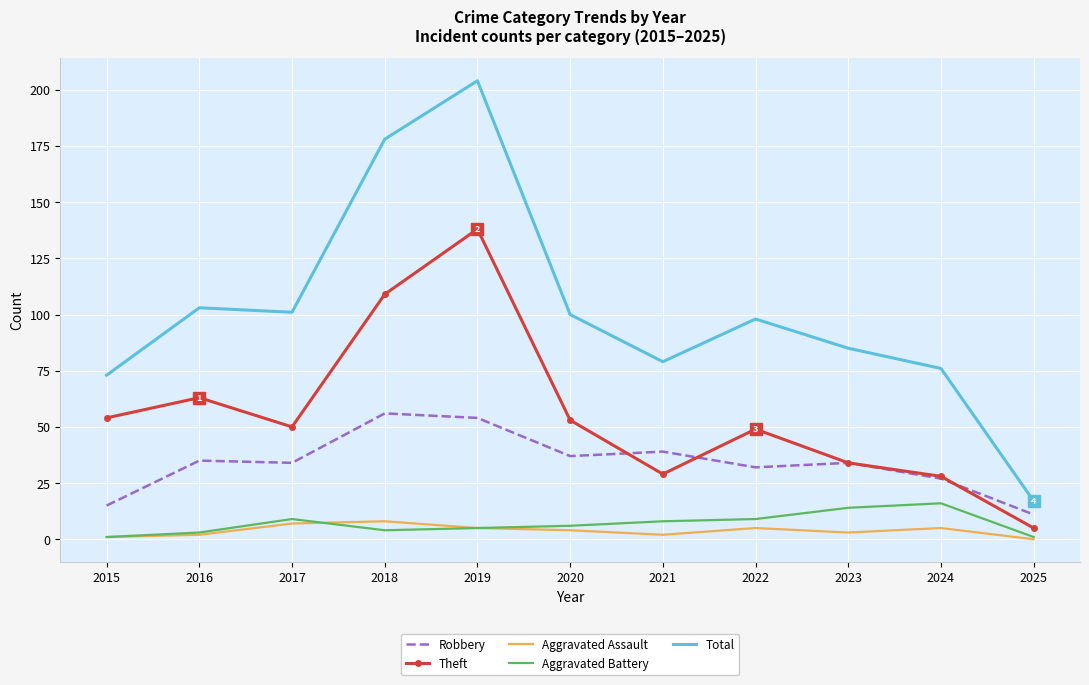

Which series has the widest spread of values?

Total